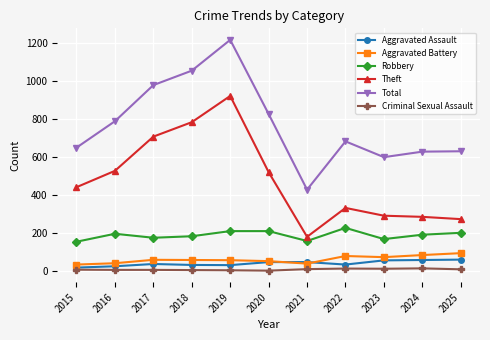

Between 2016 and 2025, which series saw the biggest shift?

Theft